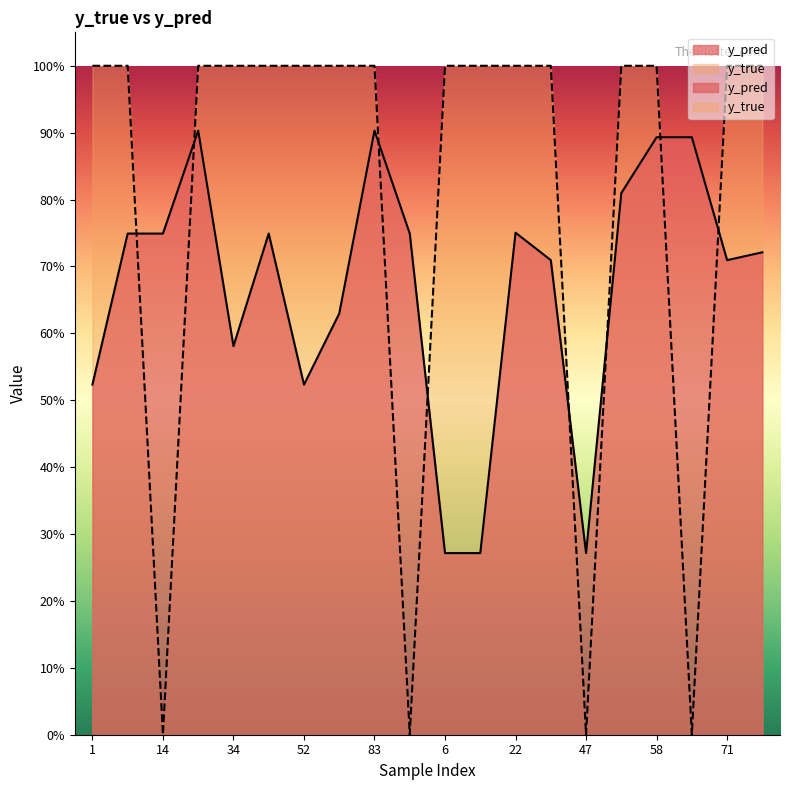

True or false: y_true has more than 2 interior local peaks.

False